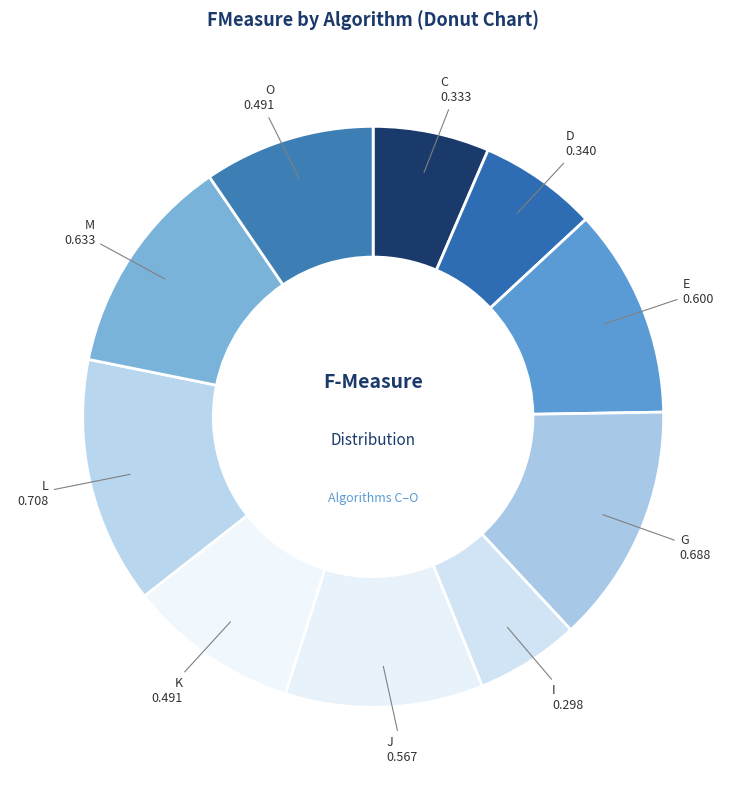

How many slices are in this pie chart?

10